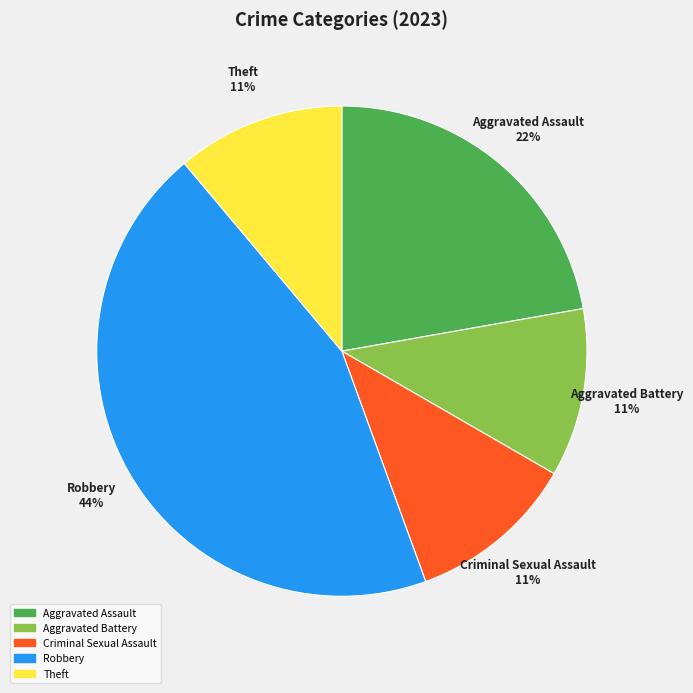

What percentage is the Aggravated Battery slice, to the nearest percent?

11%